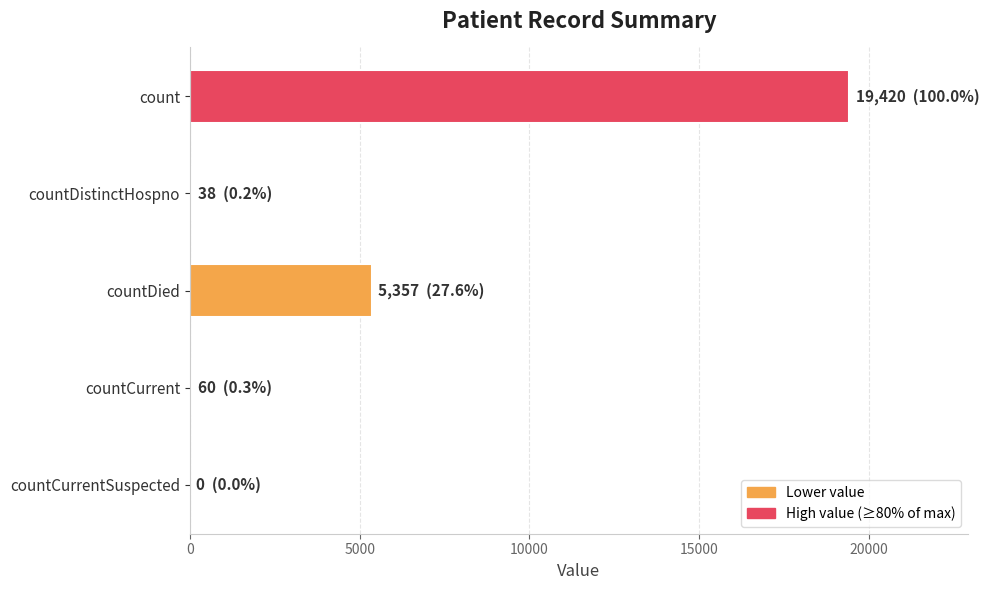

Which has a higher value, countCurrent or countDied?

countDied